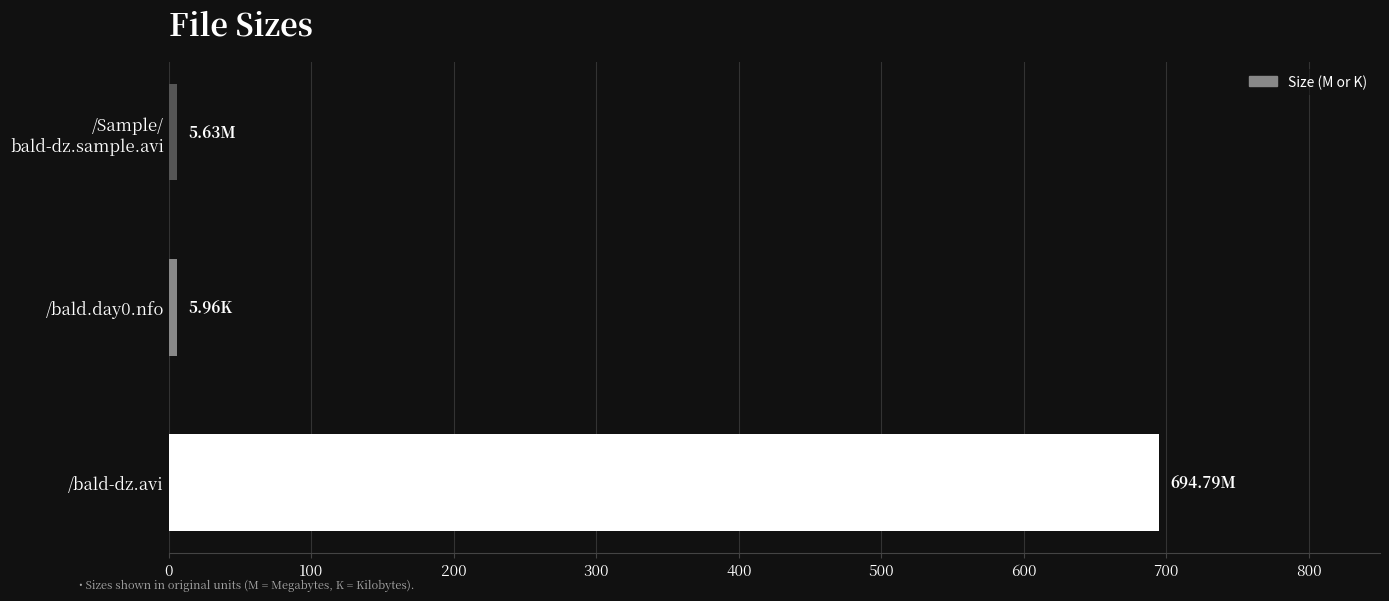

At which category does the chart reach its peak across all series?

/bald-dz.avi